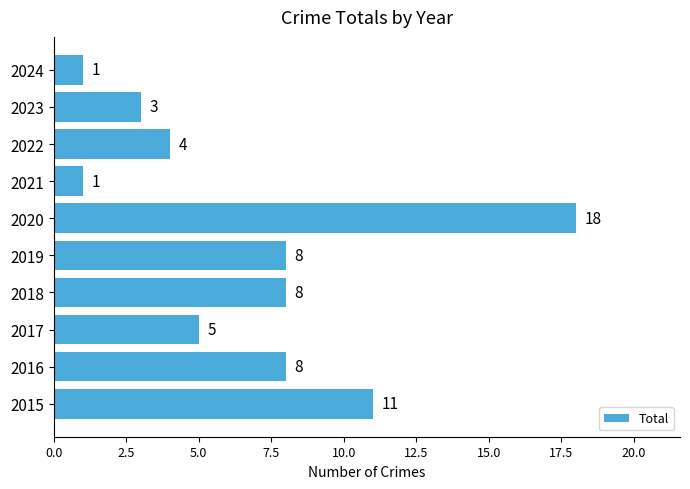

What is the maximum value shown in the chart?

18